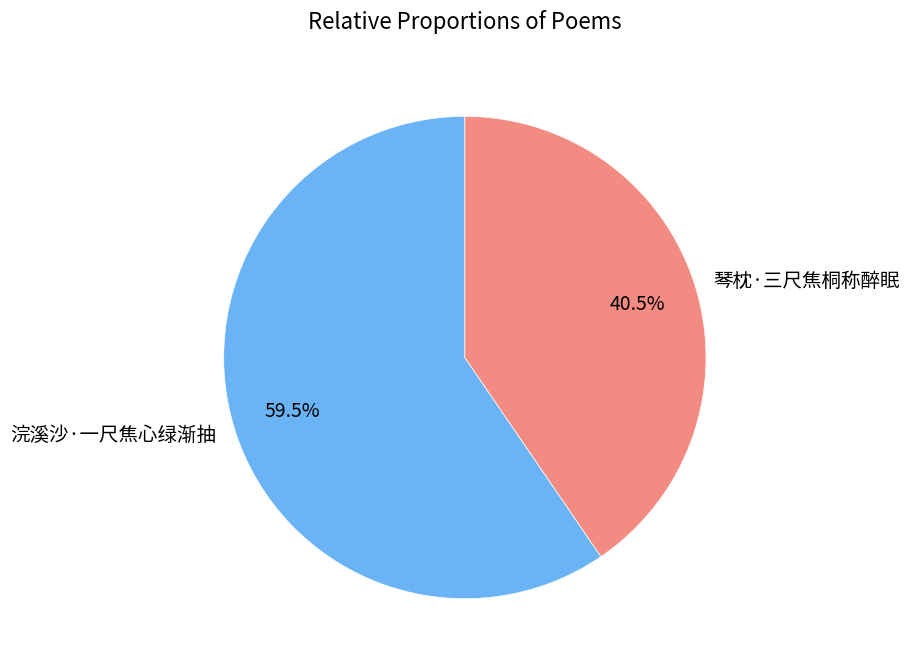

Which has a higher value, 浣溪沙·一尺焦心绿渐抽 or 琴枕·三尺焦桐称醉眠?

浣溪沙·一尺焦心绿渐抽